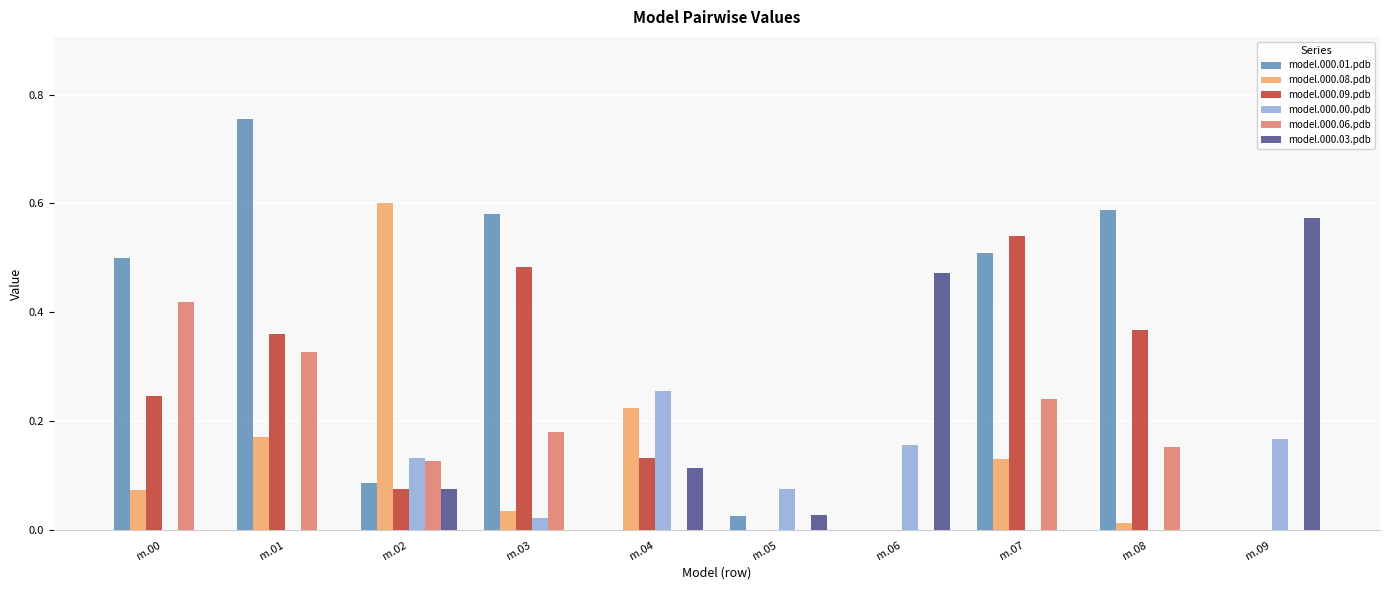

What are all the series names shown in the legend?

model.000.01.pdb, model.000.08.pdb, model.000.09.pdb, model.000.00.pdb, model.000.06.pdb, model.000.03.pdb